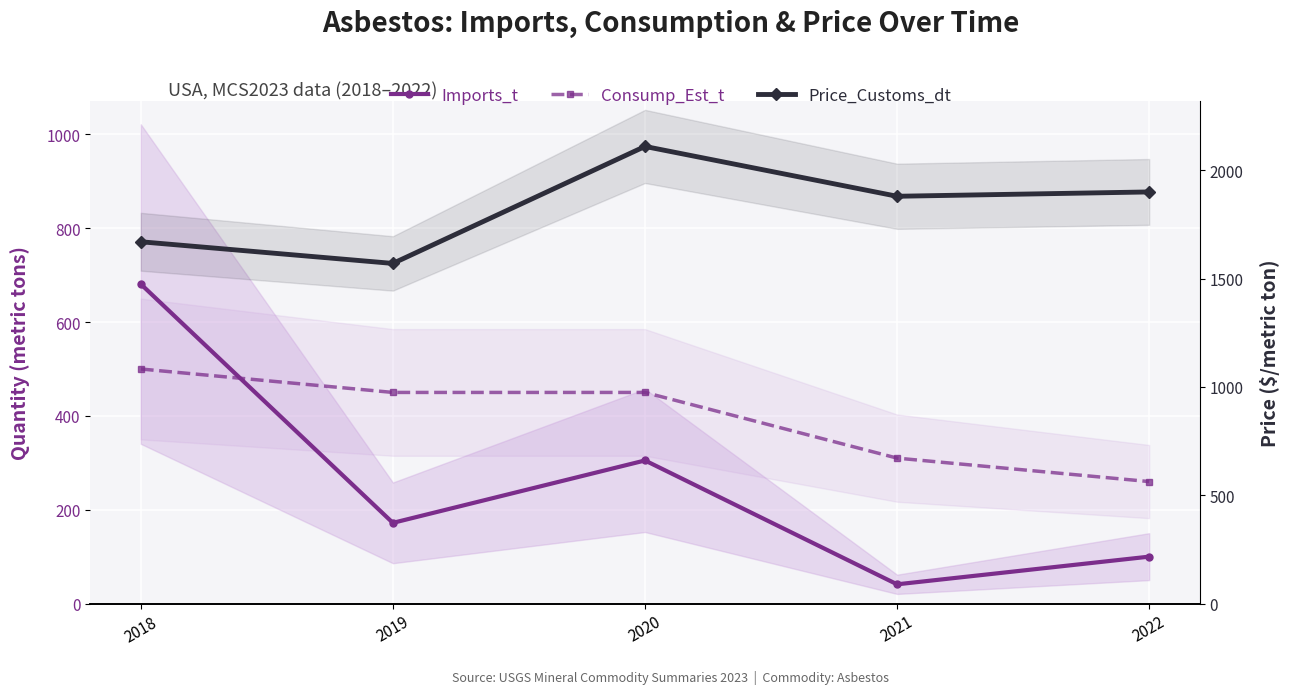

At which label does Consump_Est_t reach its minimum?

2022